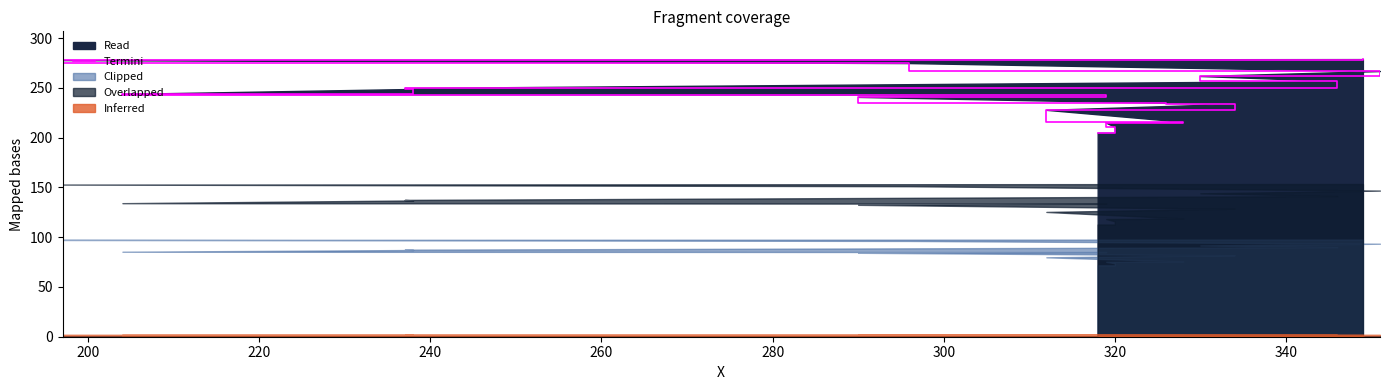

What is the difference between the maximum and minimum values?

74